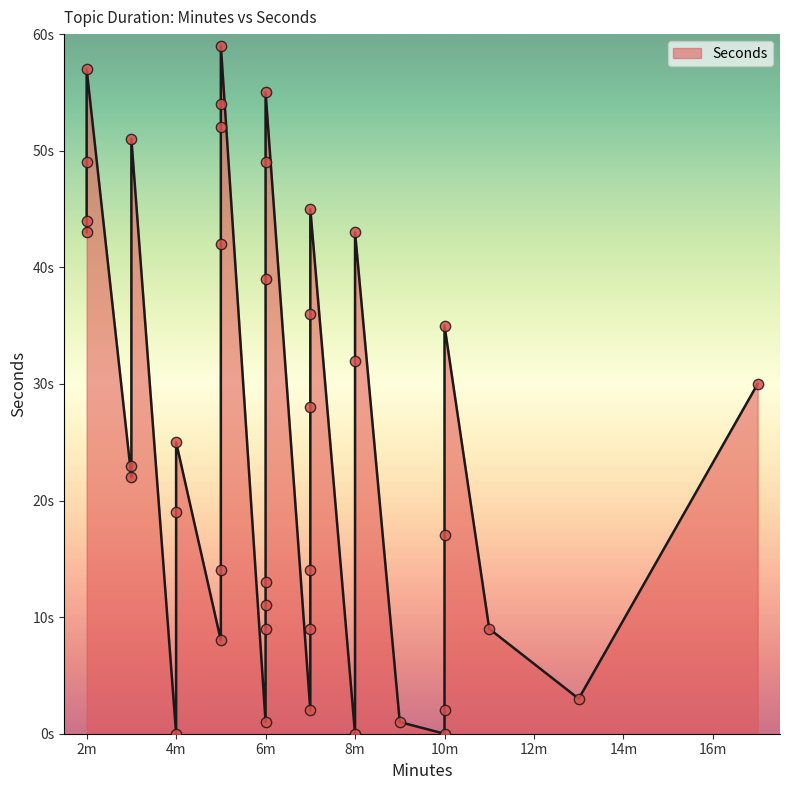

What is the change in value from 6 to 5?

-3